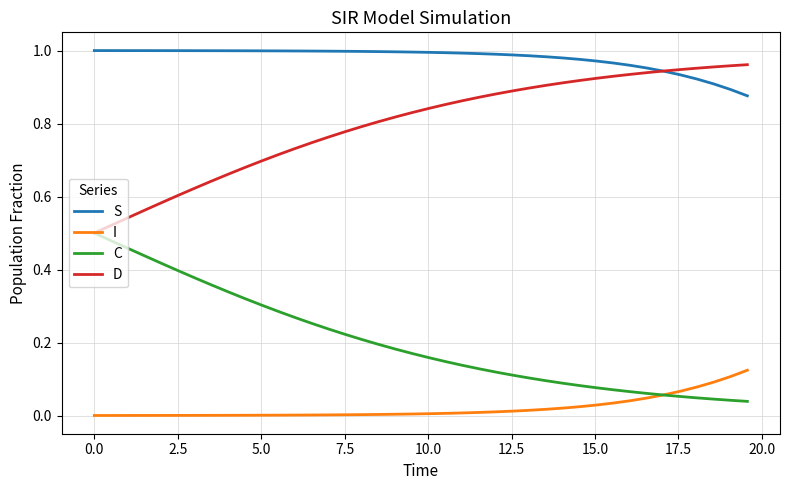

Rank the series by their average value, from lowest to highest.

I, C, D, S